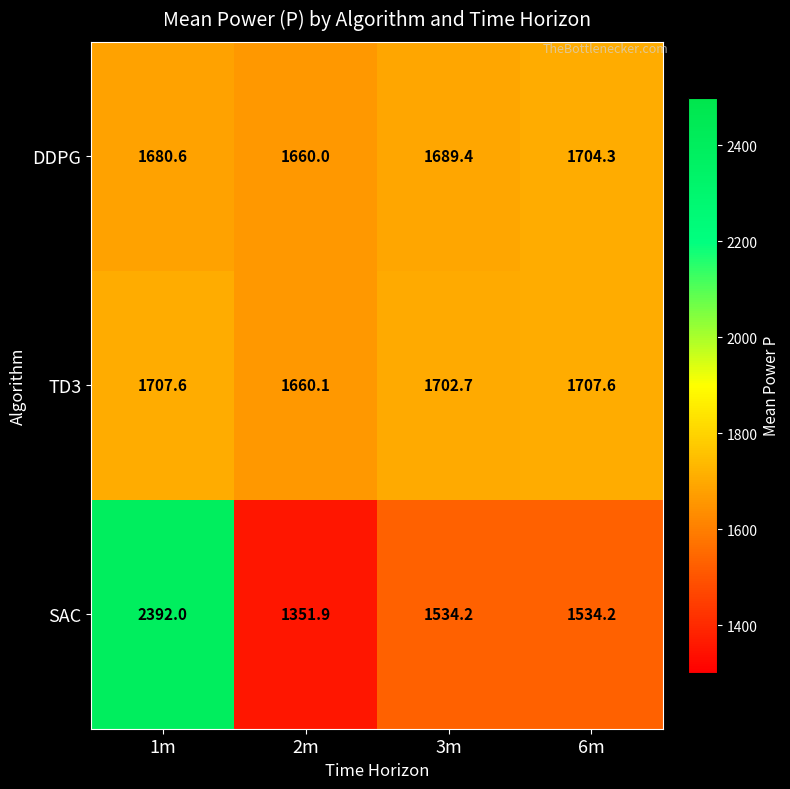

What is the smallest value displayed?

1351.9